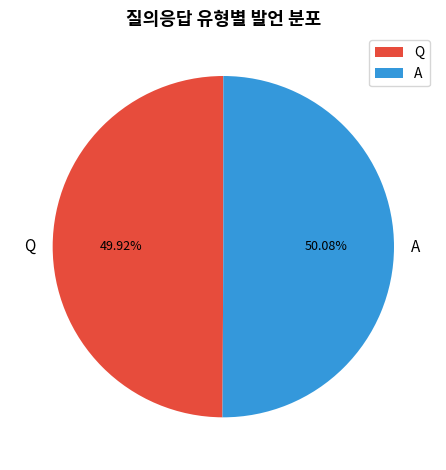

Is it true that A is 57% of the pie?

False